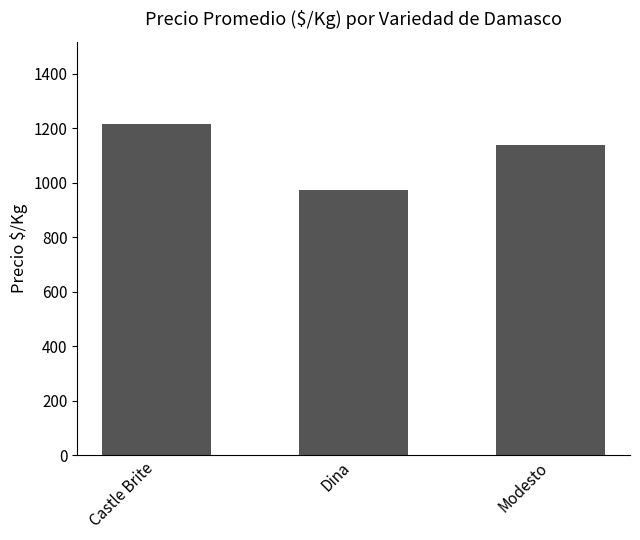

What is the value of the 3rd bar from the left?

1139